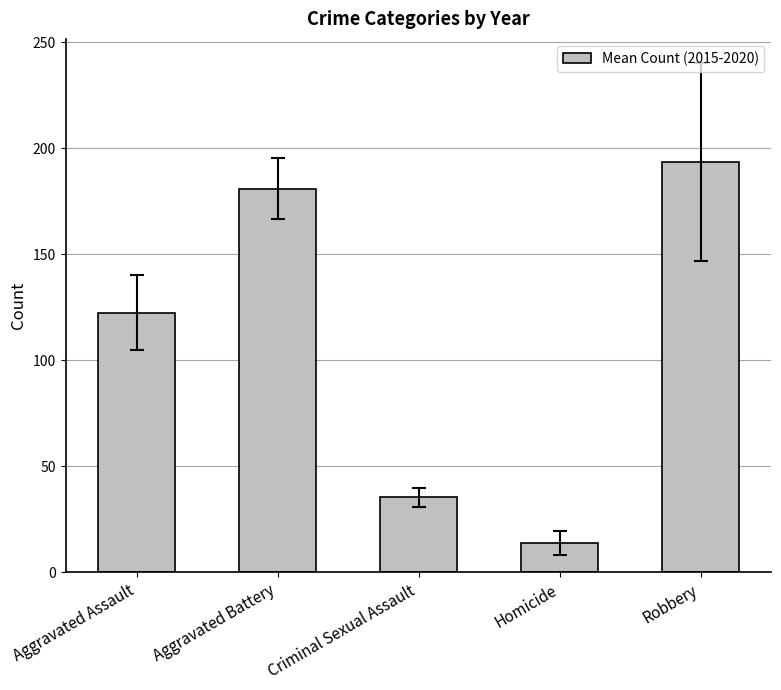

True or false: the data shows 181.0 at Aggravated Battery.

True